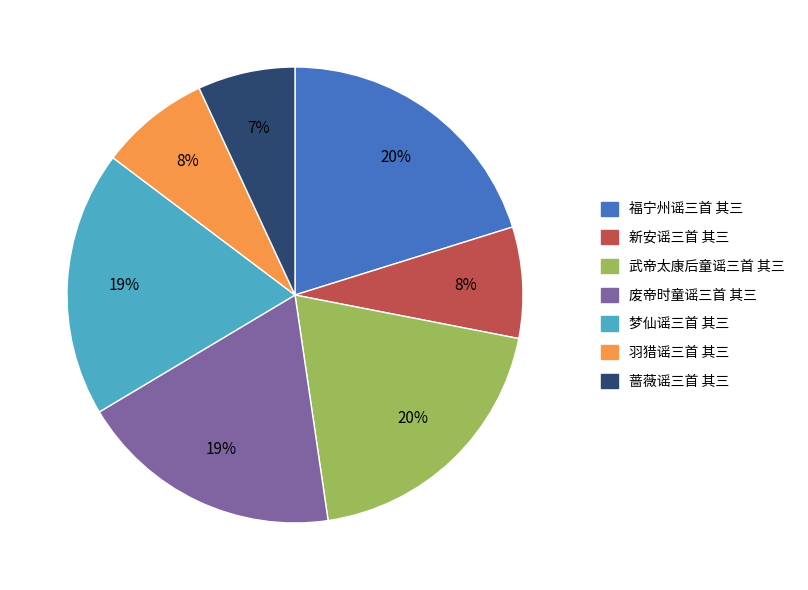

To the nearest percent, what is the average slice percentage?

14%